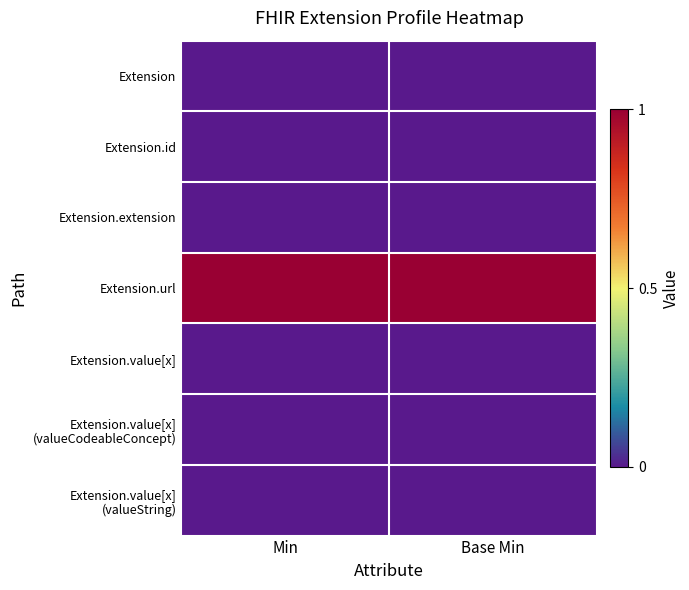

Which series has the largest range (max minus min)?

Extension